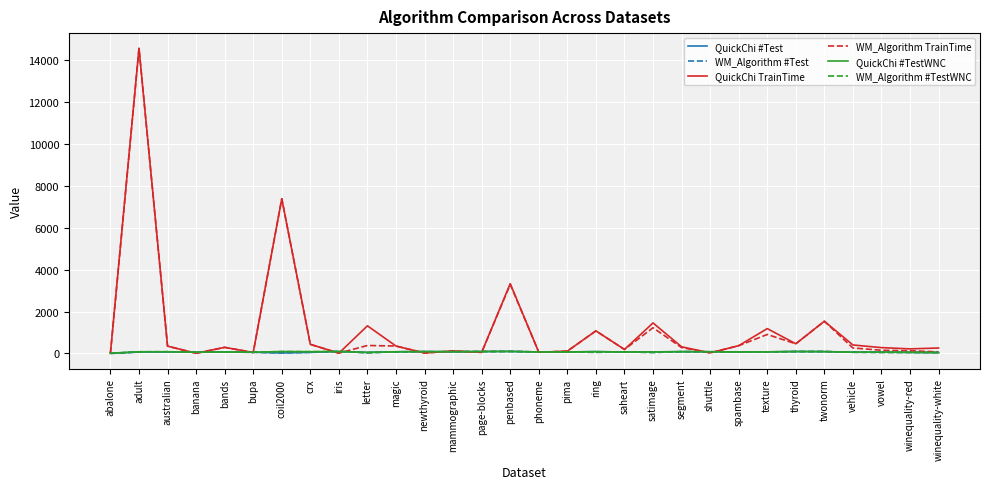

What is the maximum value for QuickChi TrainTime?

14577.8